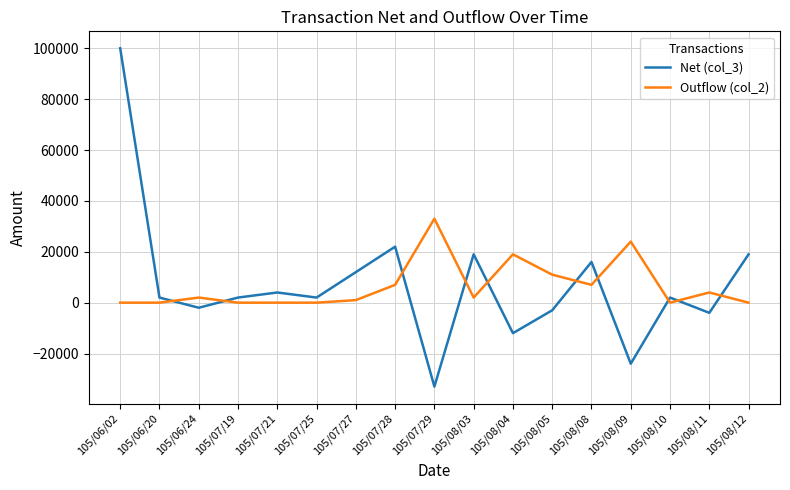

After their last crossing, which series has the higher values: Net (col_3) or Outflow (col_2)?

Net (col_3)